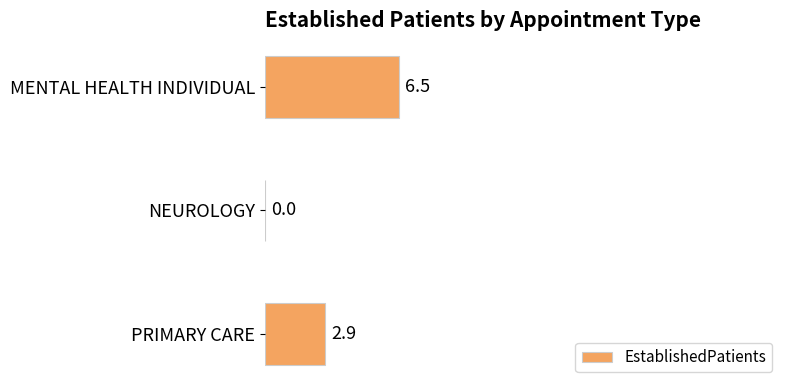

The value at MENTAL HEALTH INDIVIDUAL is 11.7. True or false?

False